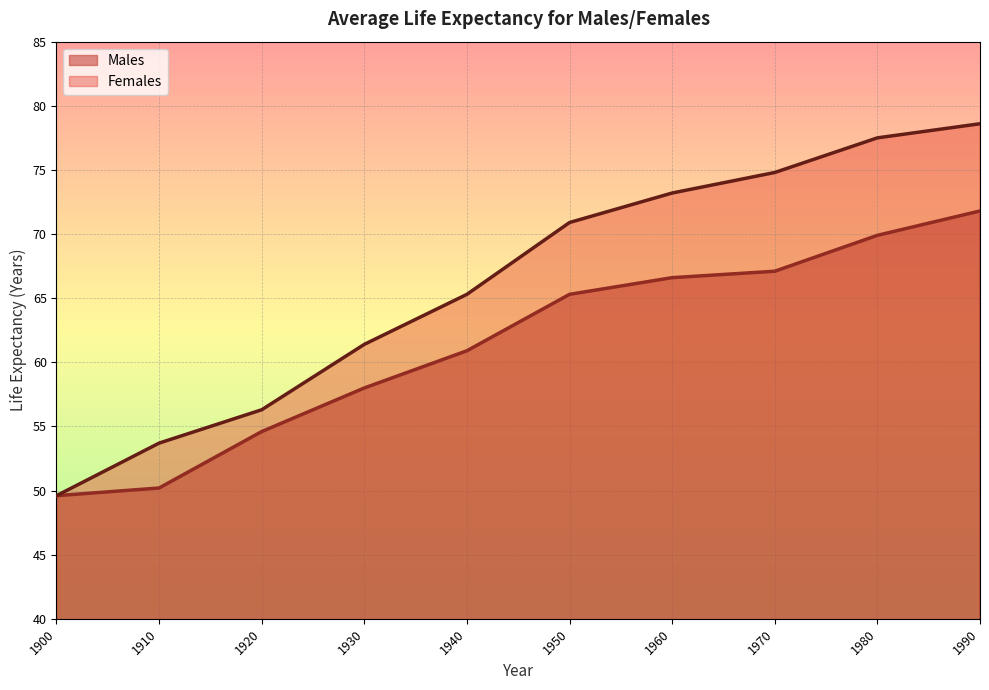

True or false: Males and Females intersect in this chart.

False